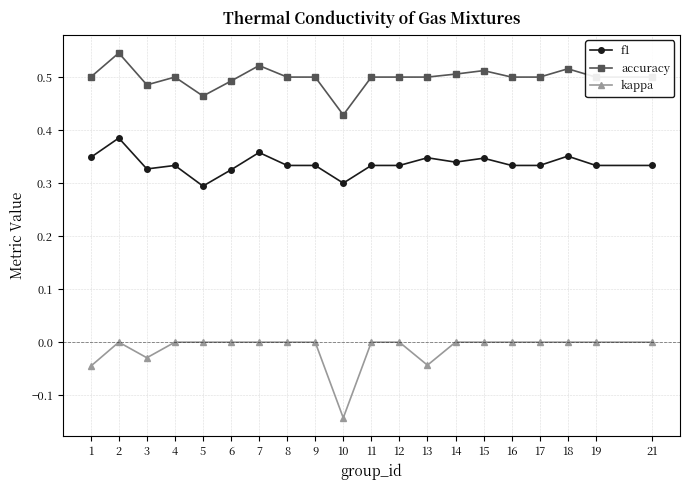

True or false: accuracy and kappa intersect in this chart.

False